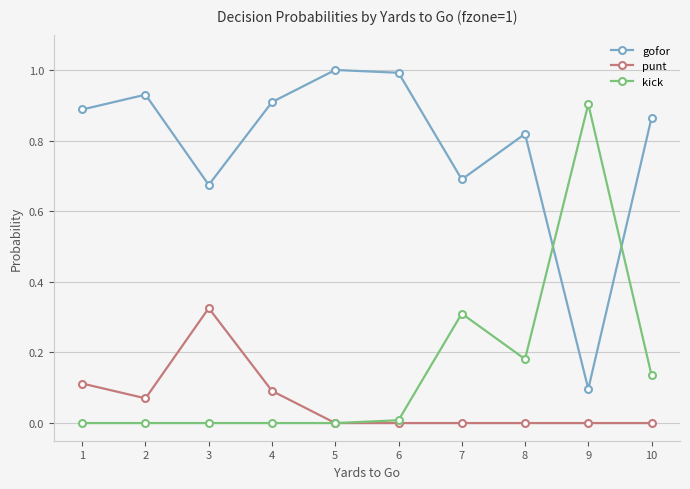

How many lines are shown in the chart?

3